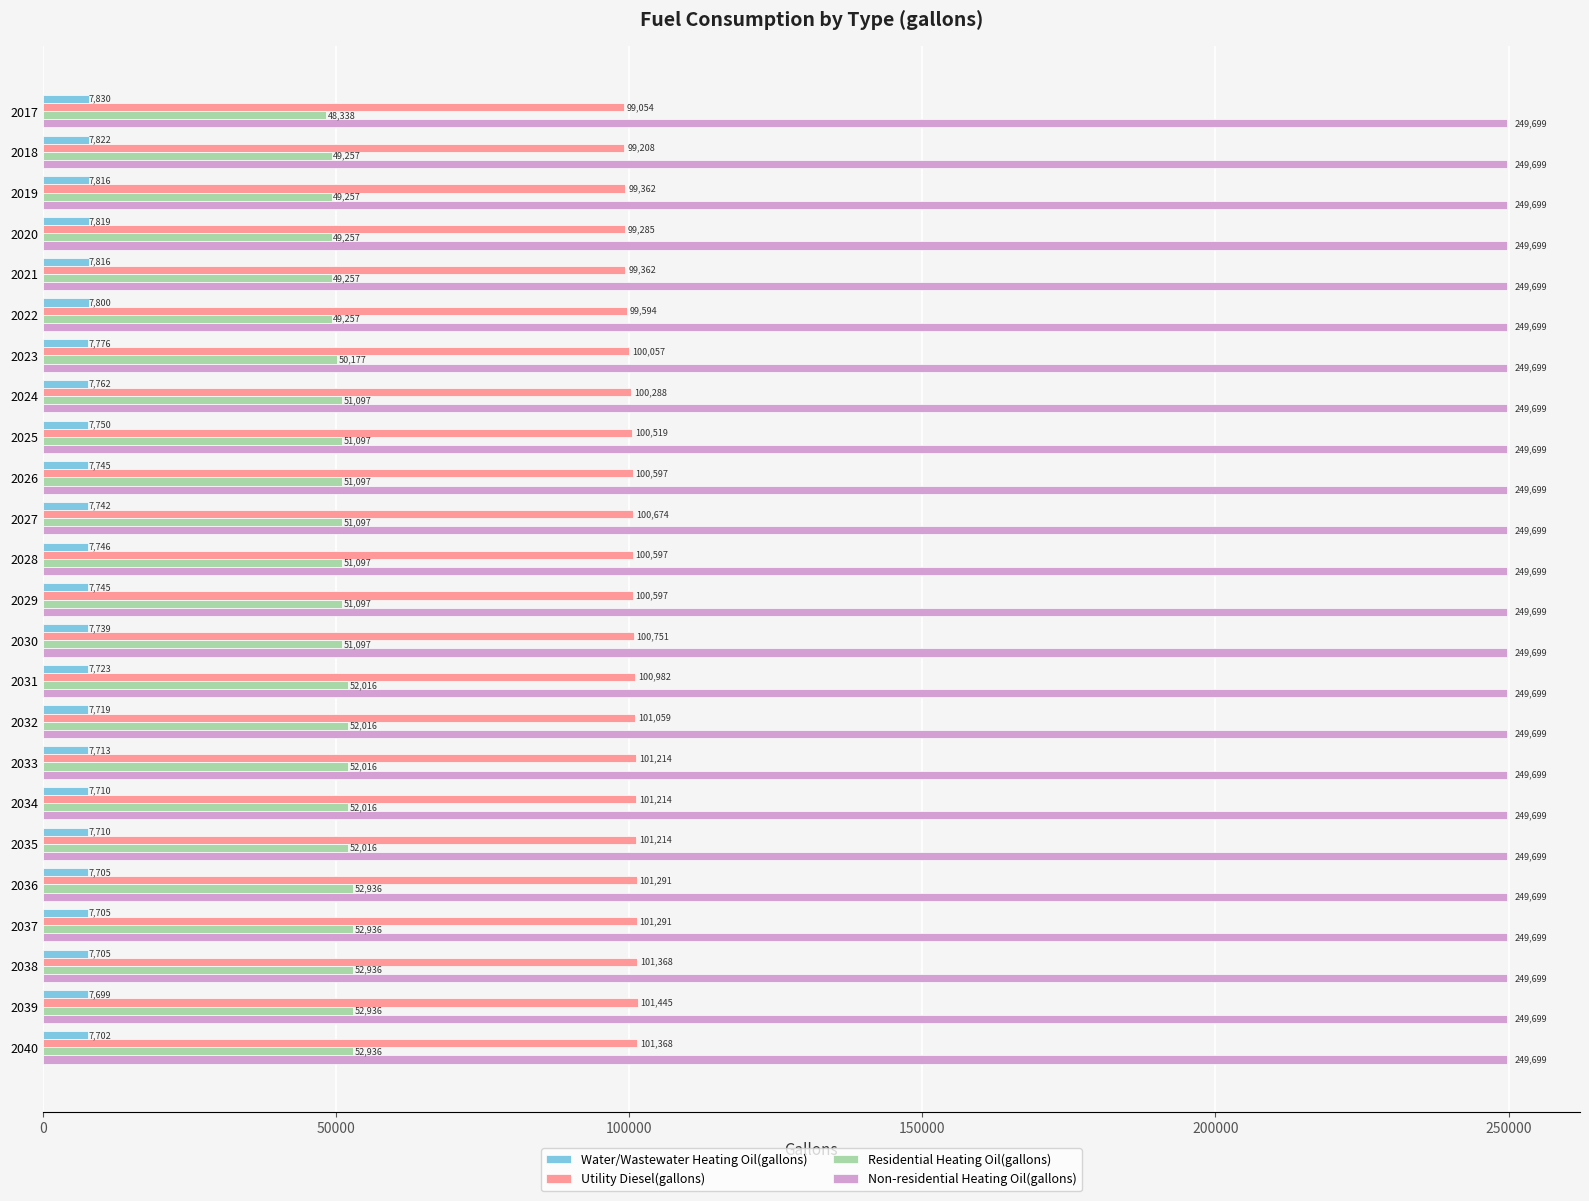

Which series has the largest total across all categories?

Non-residential Heating Oil(gallons)